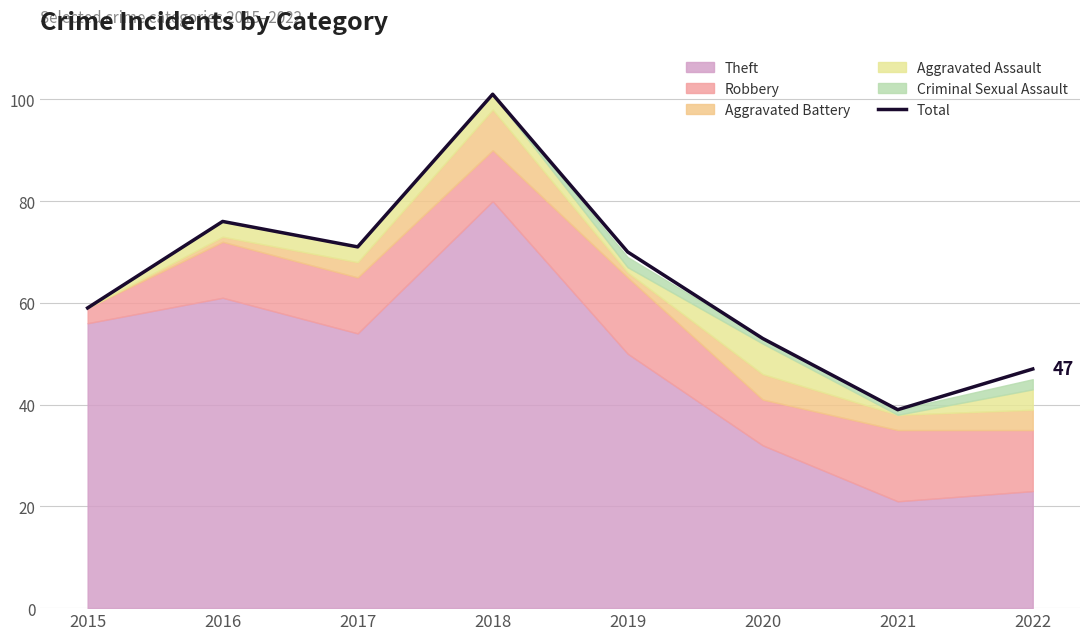

What is the average value?

64